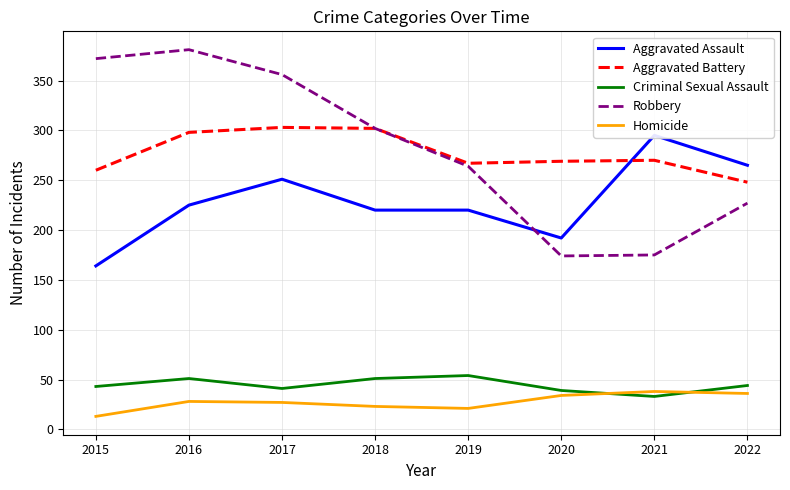

Between 2015 and 2021, which series saw the biggest shift?

Robbery